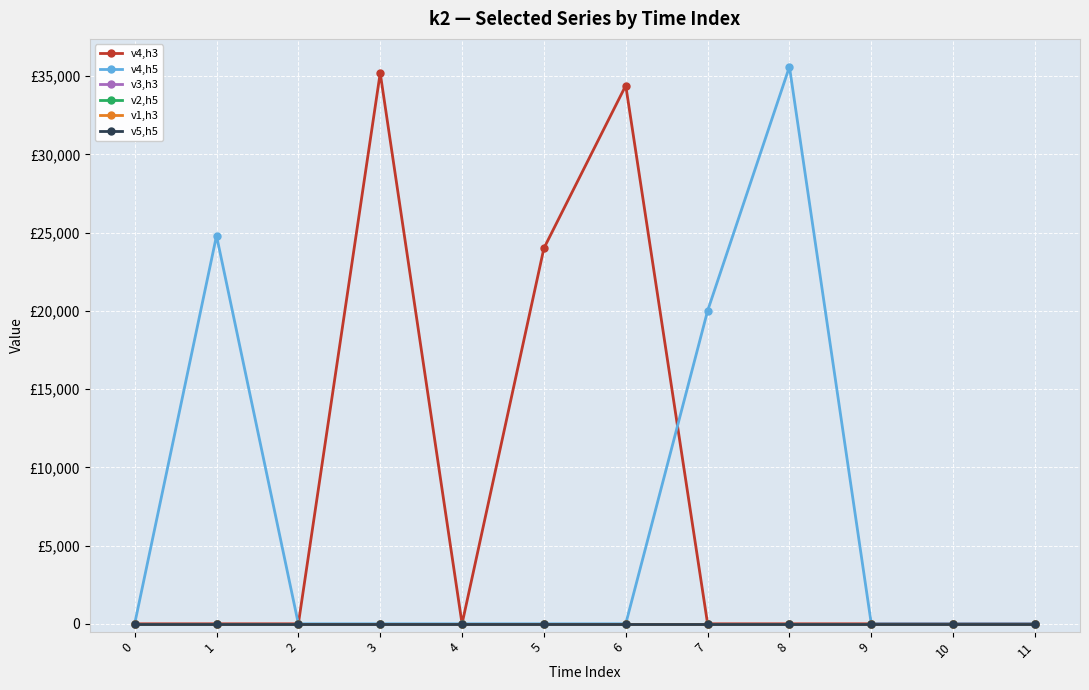

Is the value of v2,h5 at 5 greater than the value of v3,h3 at 5?

No